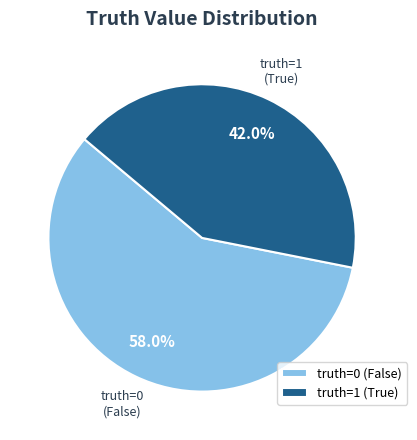

How many segments does this pie chart have?

2